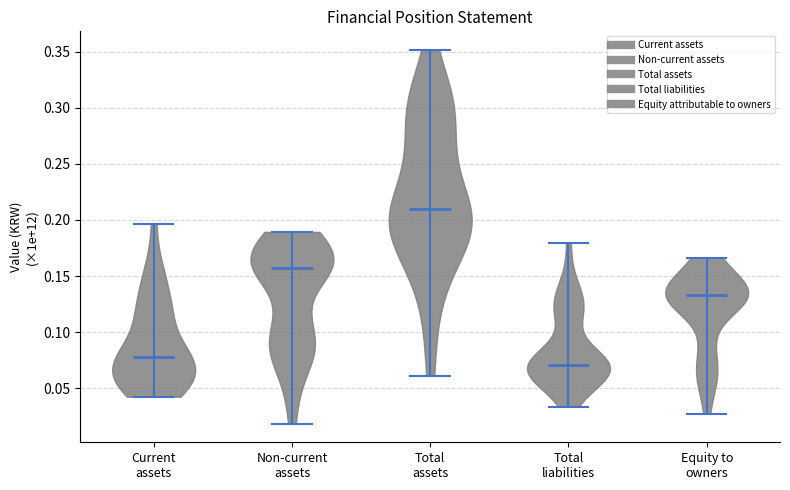

Reading left to right, read every violin against the y-axis: where its median line is, and the lowest and highest points it reaches. The values are not printed on the chart, so give them approximately, as read against the axis.

Current assets: median line 0.080, lowest point 0.045, highest point 0.195
Non-current assets: median line 0.155, lowest point 0.020, highest point 0.190
Total assets: median line 0.210, lowest point 0.060, highest point 0.350
Total liabilities: median line 0.070, lowest point 0.035, highest point 0.180
Equity to owners: median line 0.135, lowest point 0.025, highest point 0.165